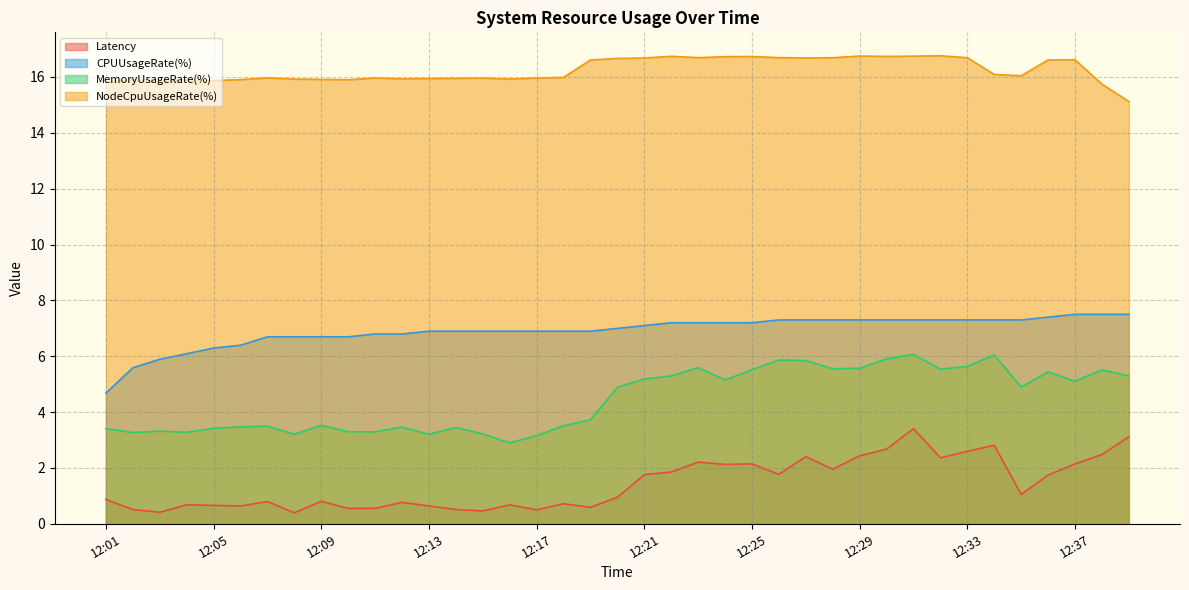

Does the chart display data point markers on the line(s)?

No